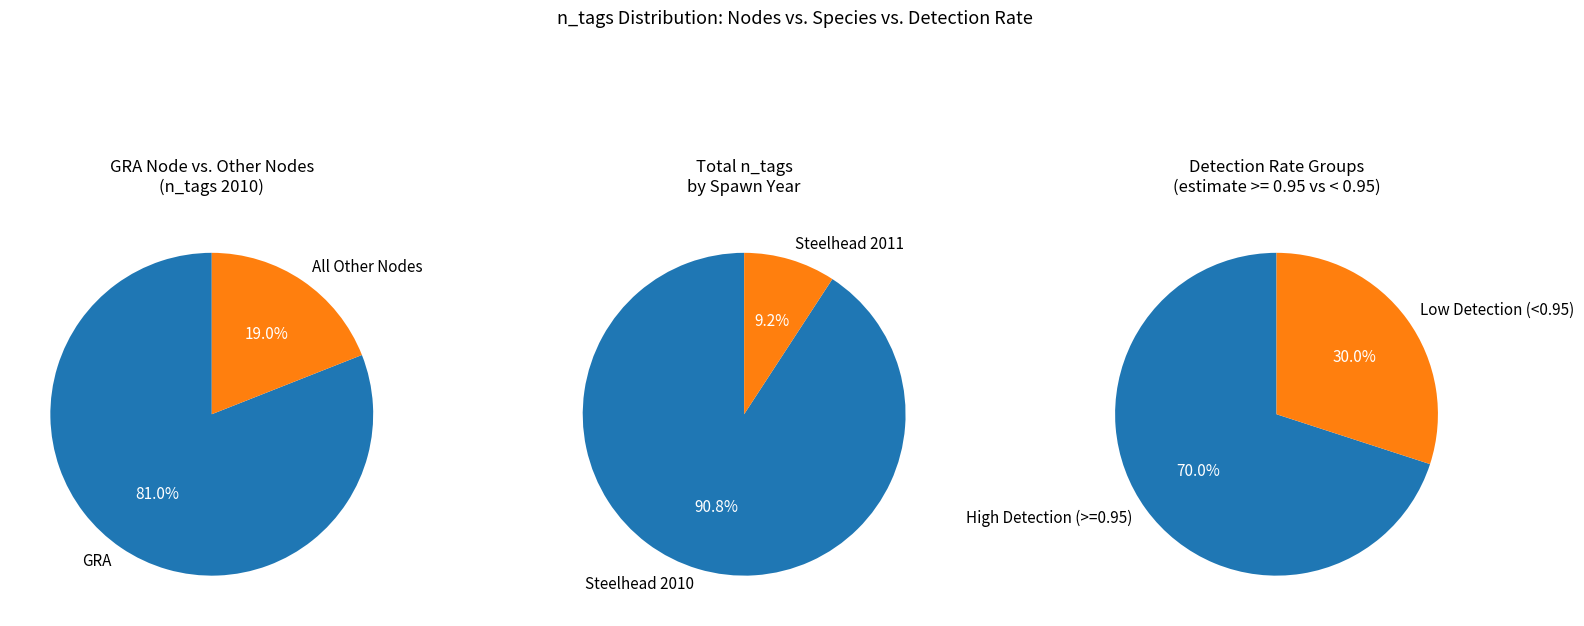

What is the difference between the highest and lowest values at 9?

19